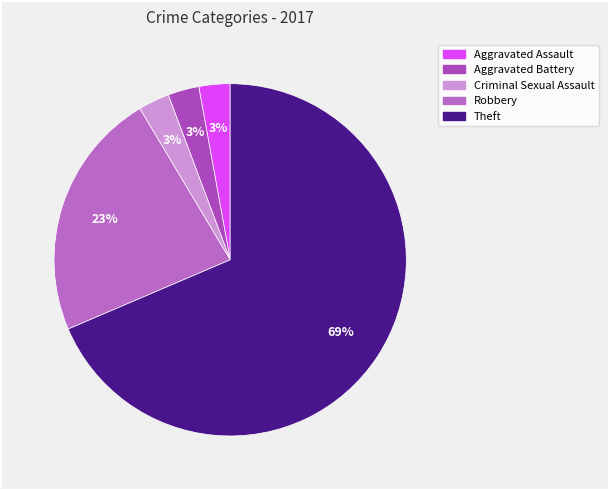

Count the number of slices in the pie.

5